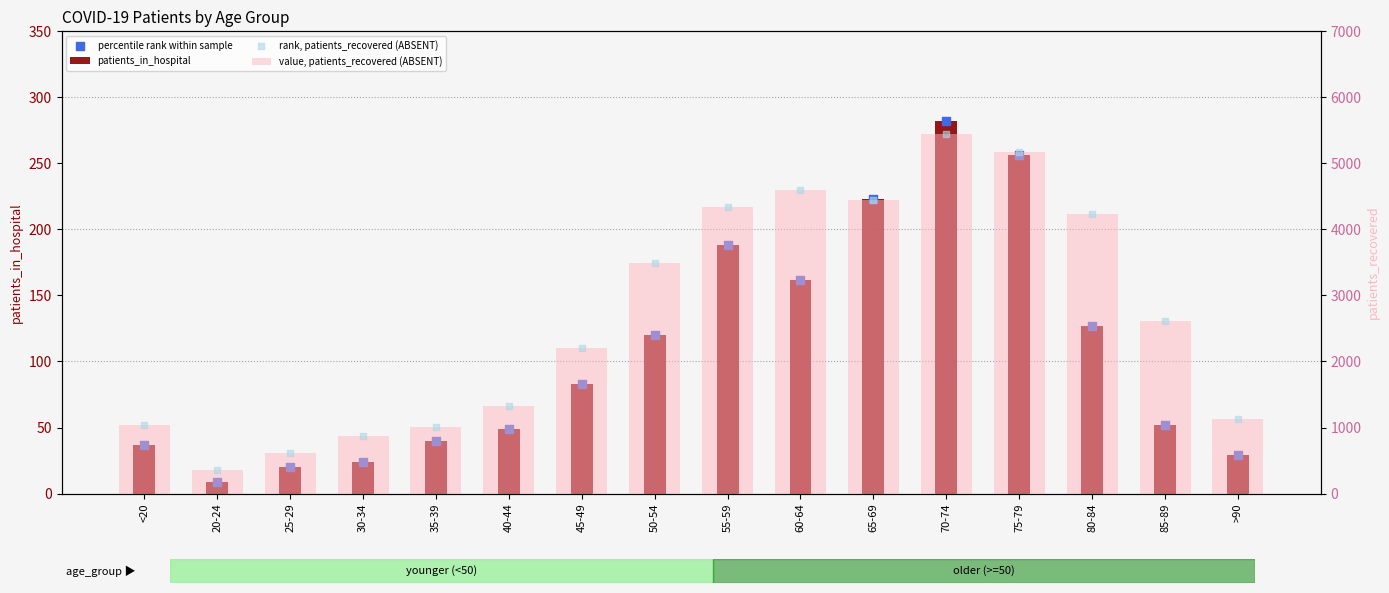

Which series has the largest Y range (max minus min)?

value, patients_recovered (ABSENT)